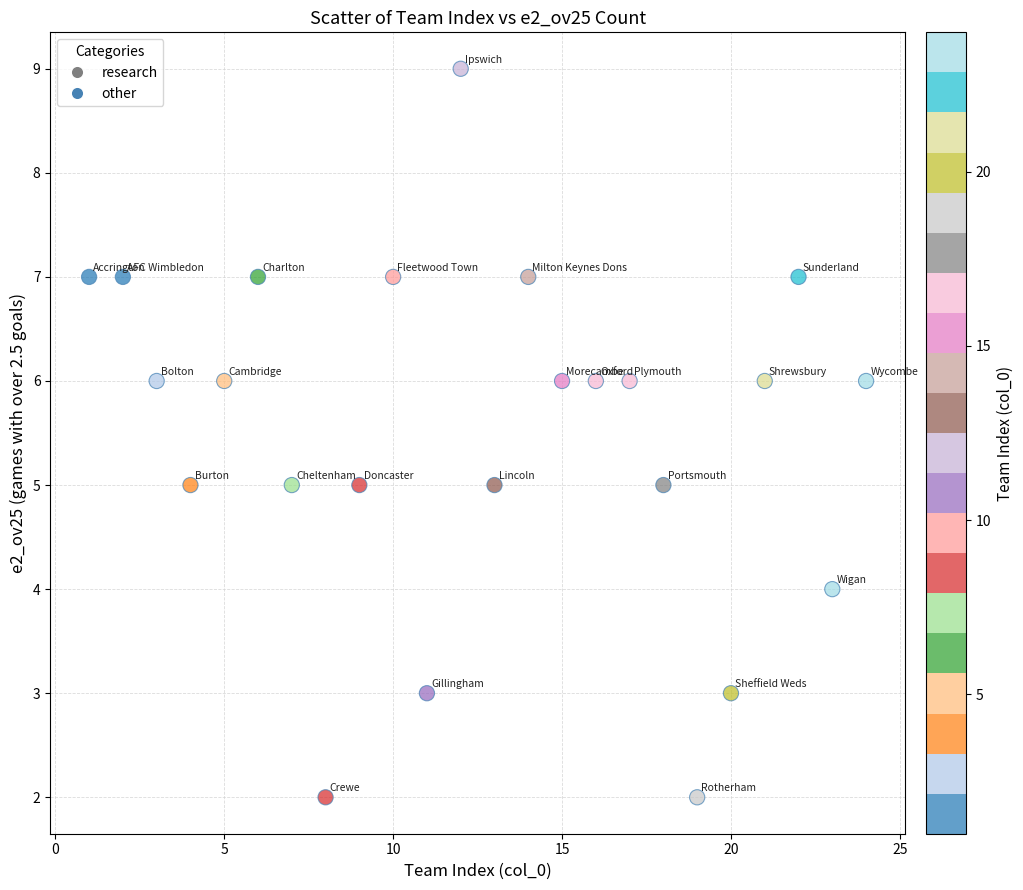

What is the range of Y values (max minus min)?

7